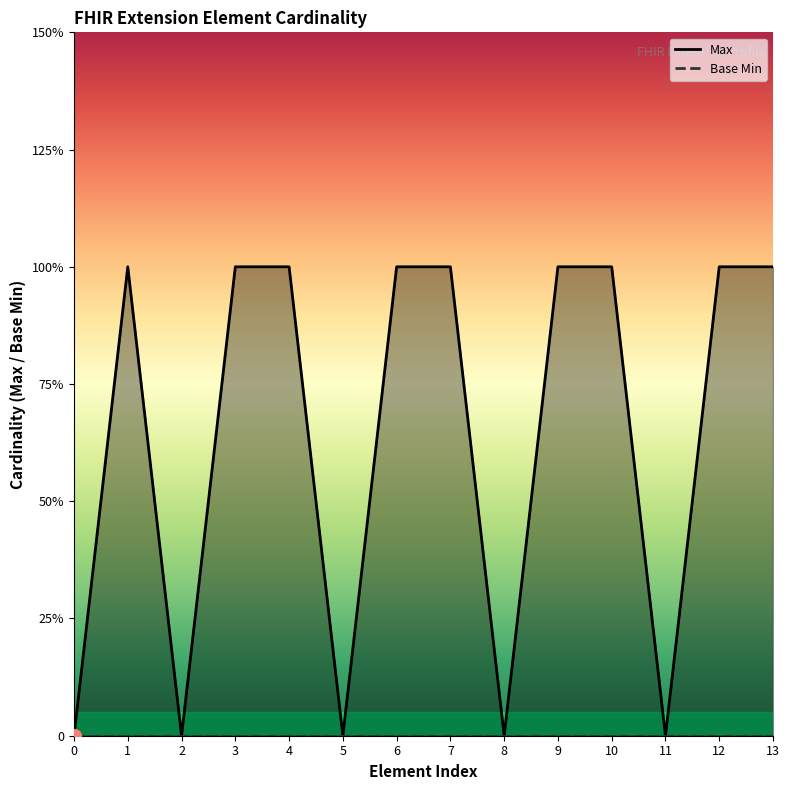

Is it true that the value at 12 is 0?

False